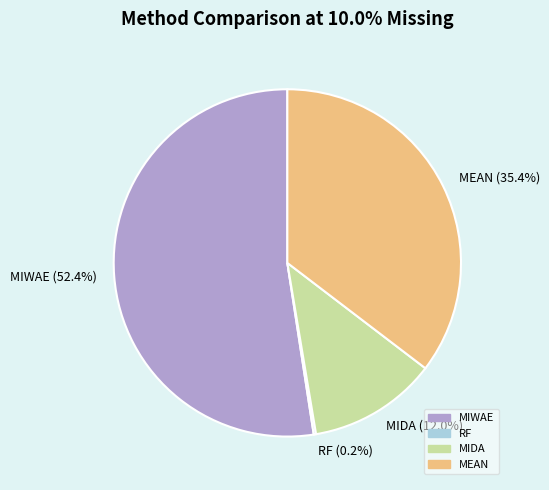

True or false: MIWAE accounts for 66% of the total.

False